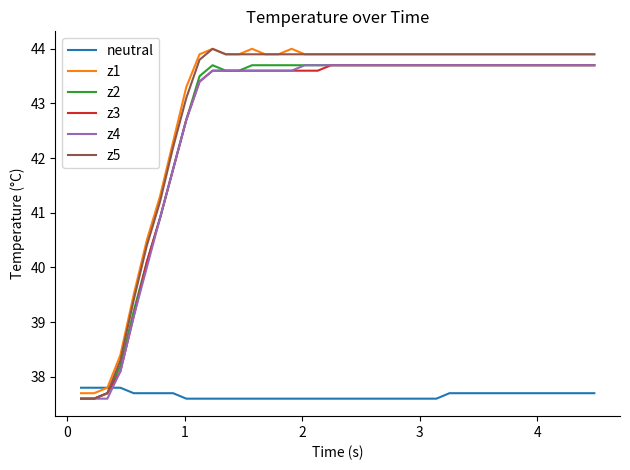

What are all the series names shown in the legend?

neutral, z1, z2, z3, z4, z5